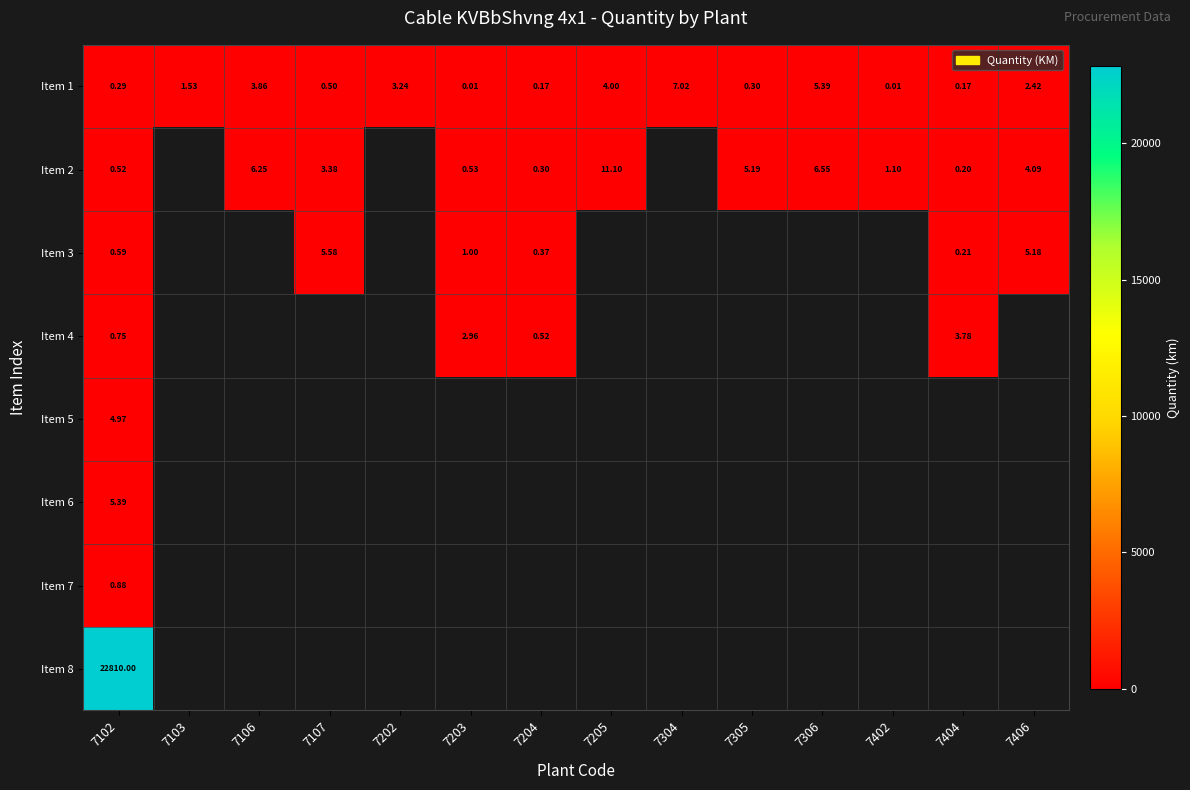

How many data points in Item 1 are above 1?

7